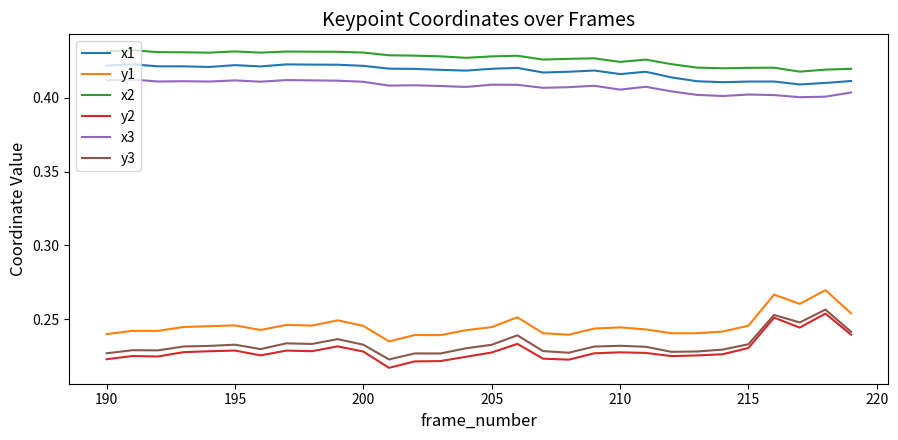

True or false: y1 and x3 intersect in this chart.

False